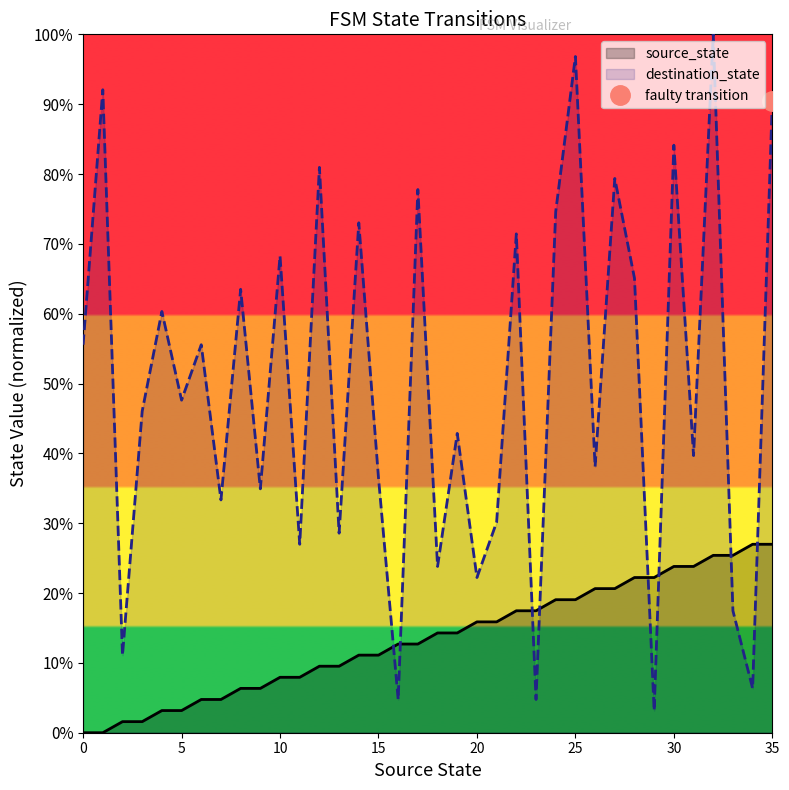

How many data points does each series have?

36